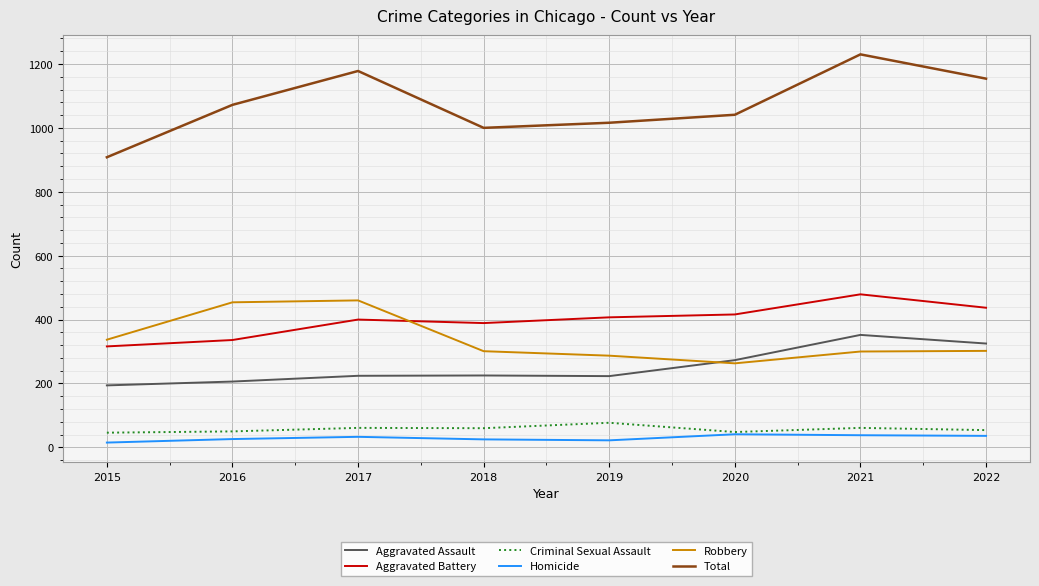

True or false: Aggravated Assault and Aggravated Battery intersect in this chart.

False